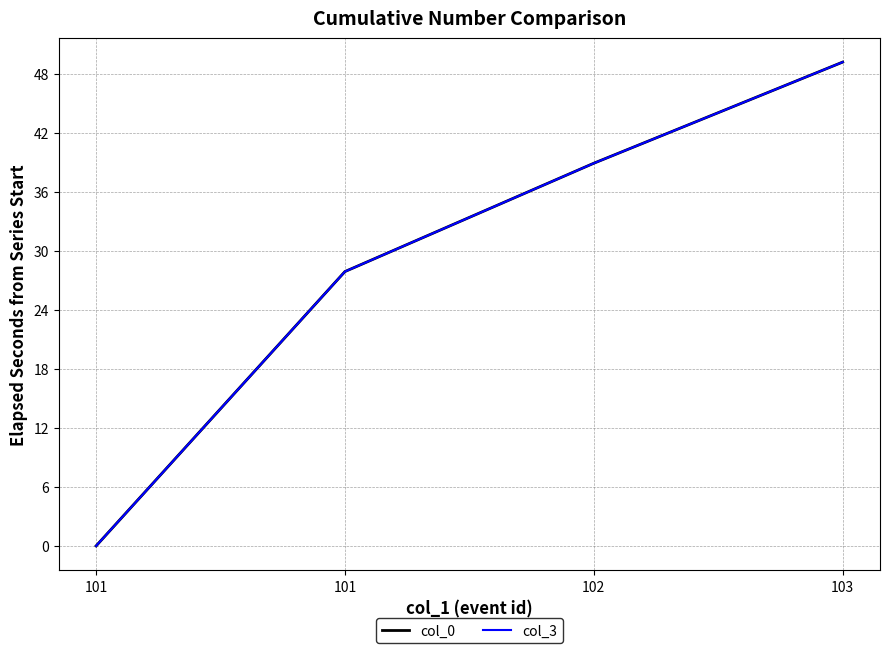

Reading left to right, transcribe all the data shown in this chart.

col_0: 0.0	27.9	38.9	49.2
col_3: 0.0	27.9	38.9	49.2